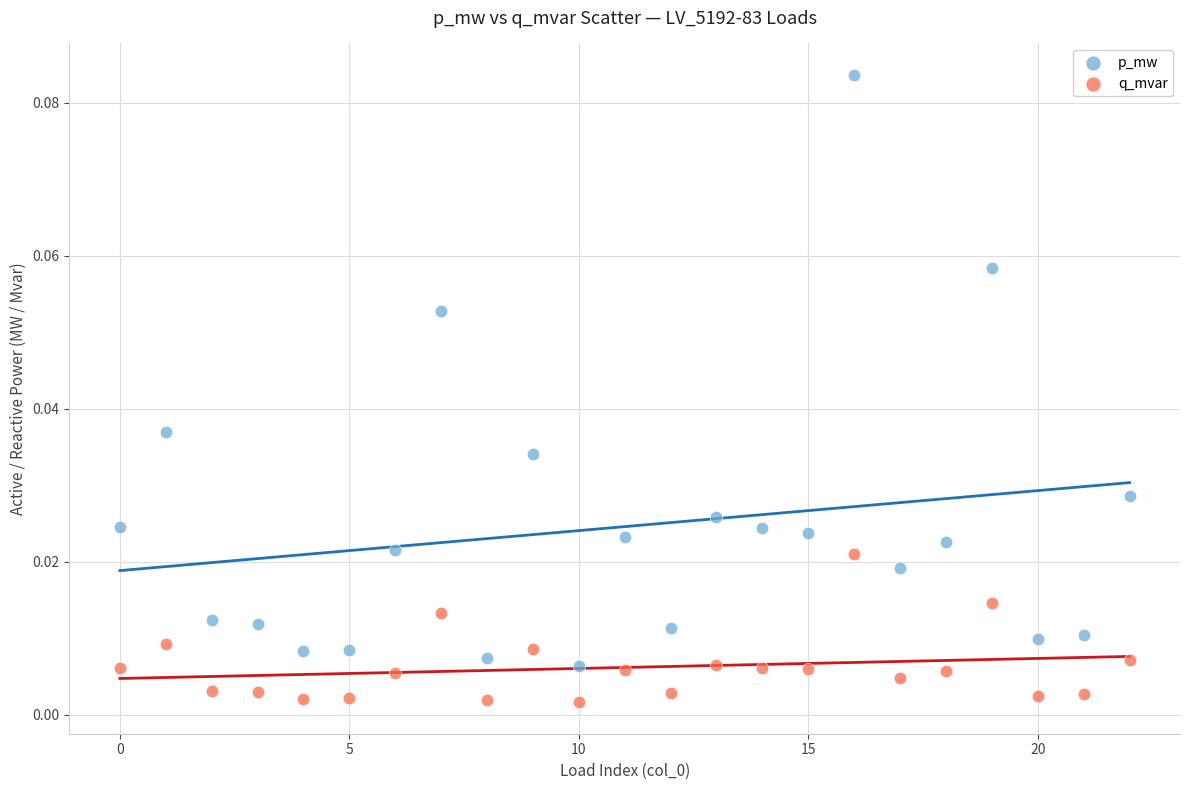

What are all the series names shown in the legend?

p_mw, q_mvar